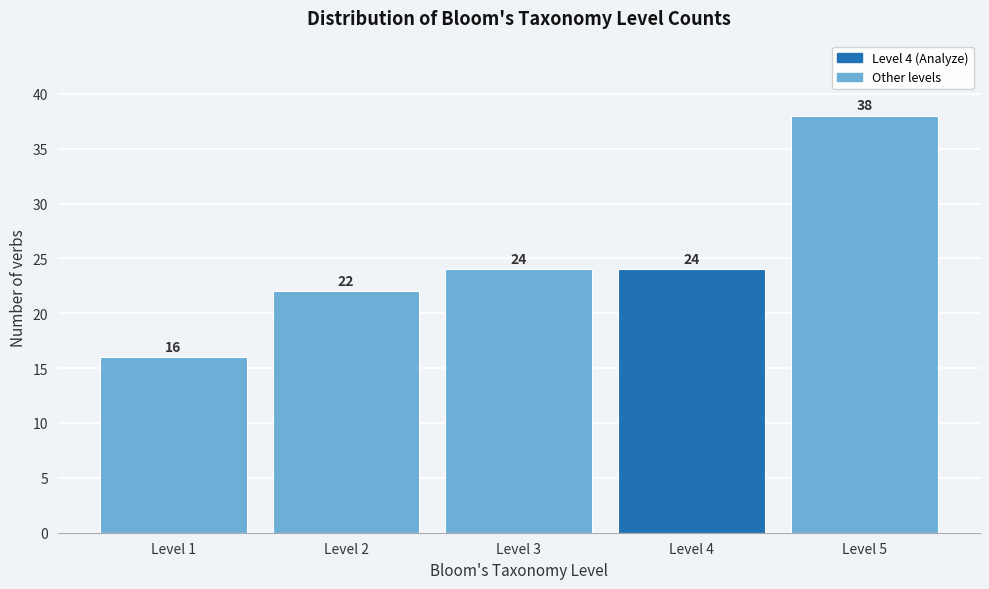

Reading left to right, extract all data points from this chart.

Level 1=16	Level 2=22	Level 3=24	Level 4=24	Level 5=38